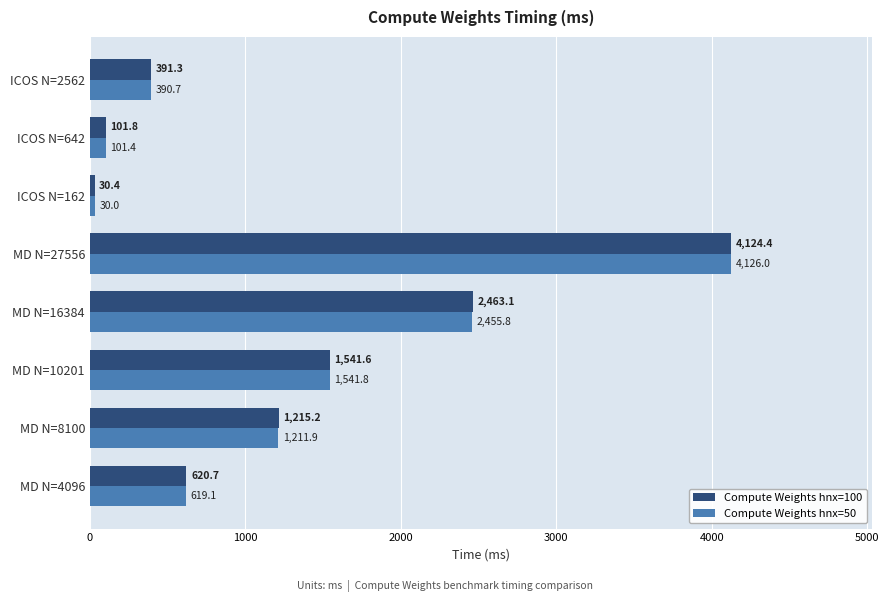

Which series changed the most between MD N=10201 and MD N=16384?

Compute Weights hnx=100